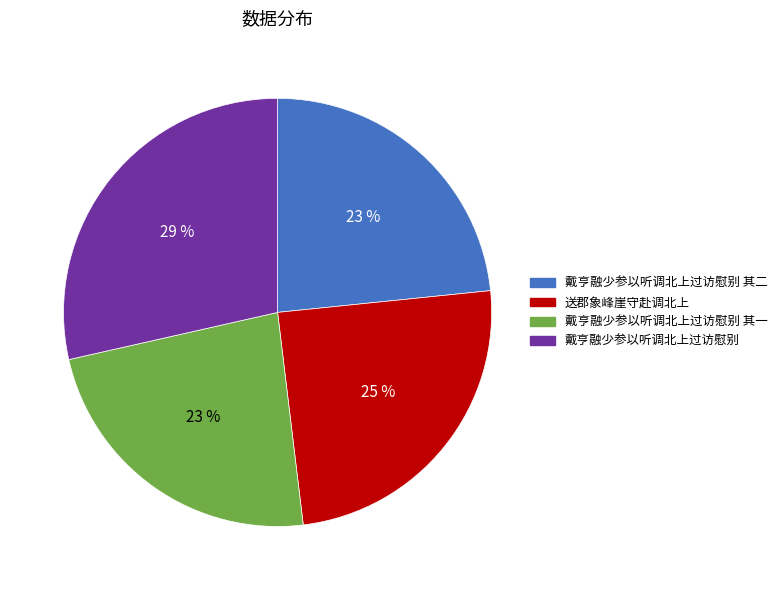

To the nearest percent, what is the average slice percentage?

25%